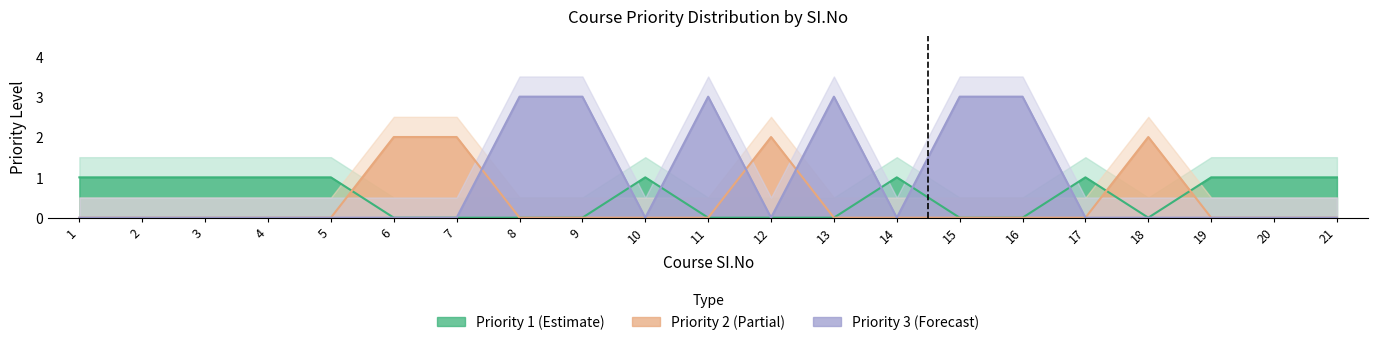

True or false: Priority 3 (Forecast) has a value of 0 at 6.

True